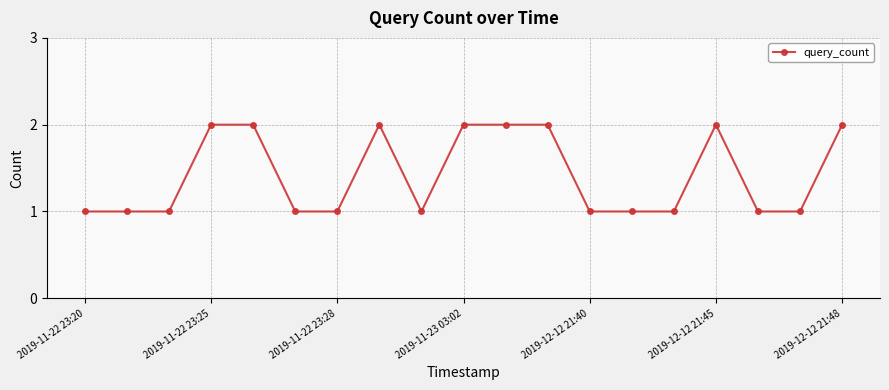

What is the sum of all values?

27